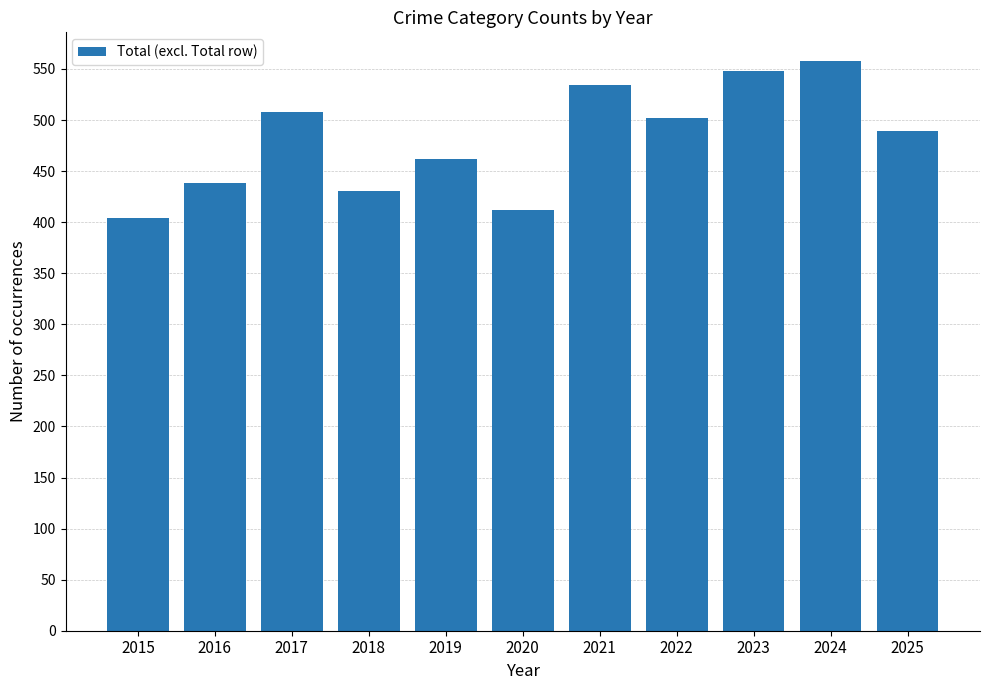

Count the number of categories in the chart.

11